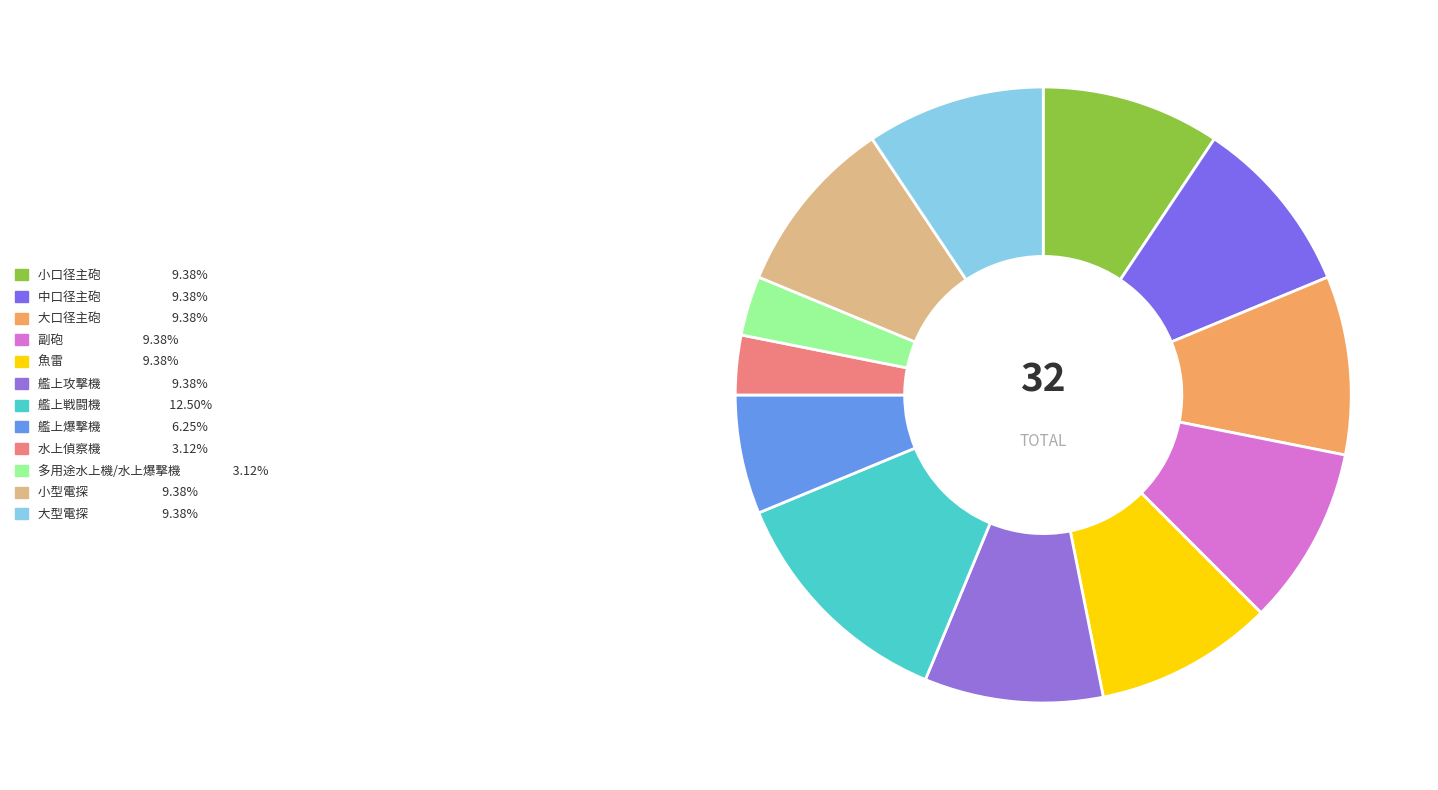

To the nearest percent, what is the difference between the largest and smallest slice percentages?

9%